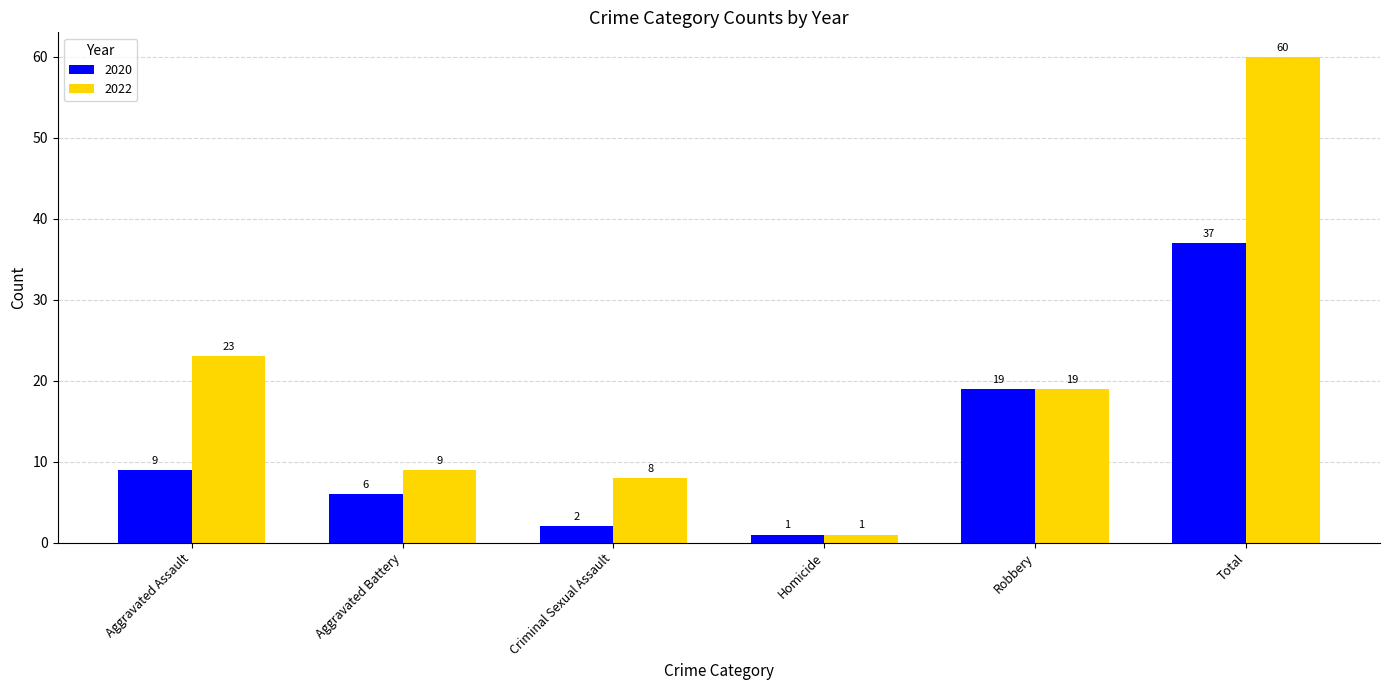

What is the spread (max minus min) of values at Aggravated Battery?

3